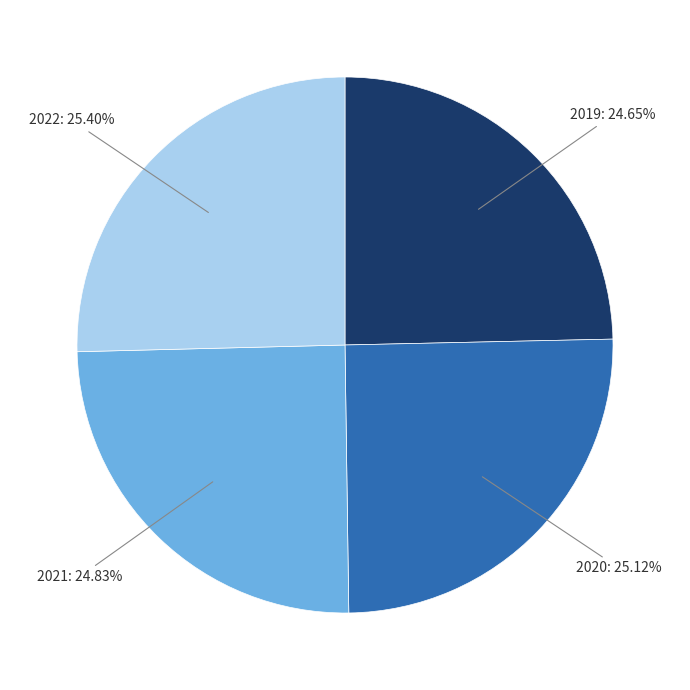

Does any single category account for the majority?

No